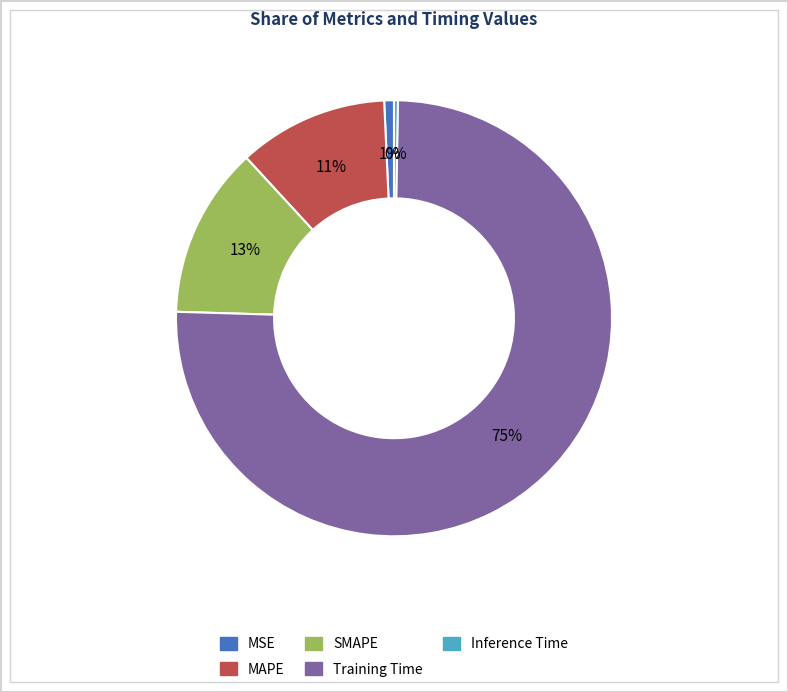

To the nearest percent, what portion does SMAPE represent?

13%